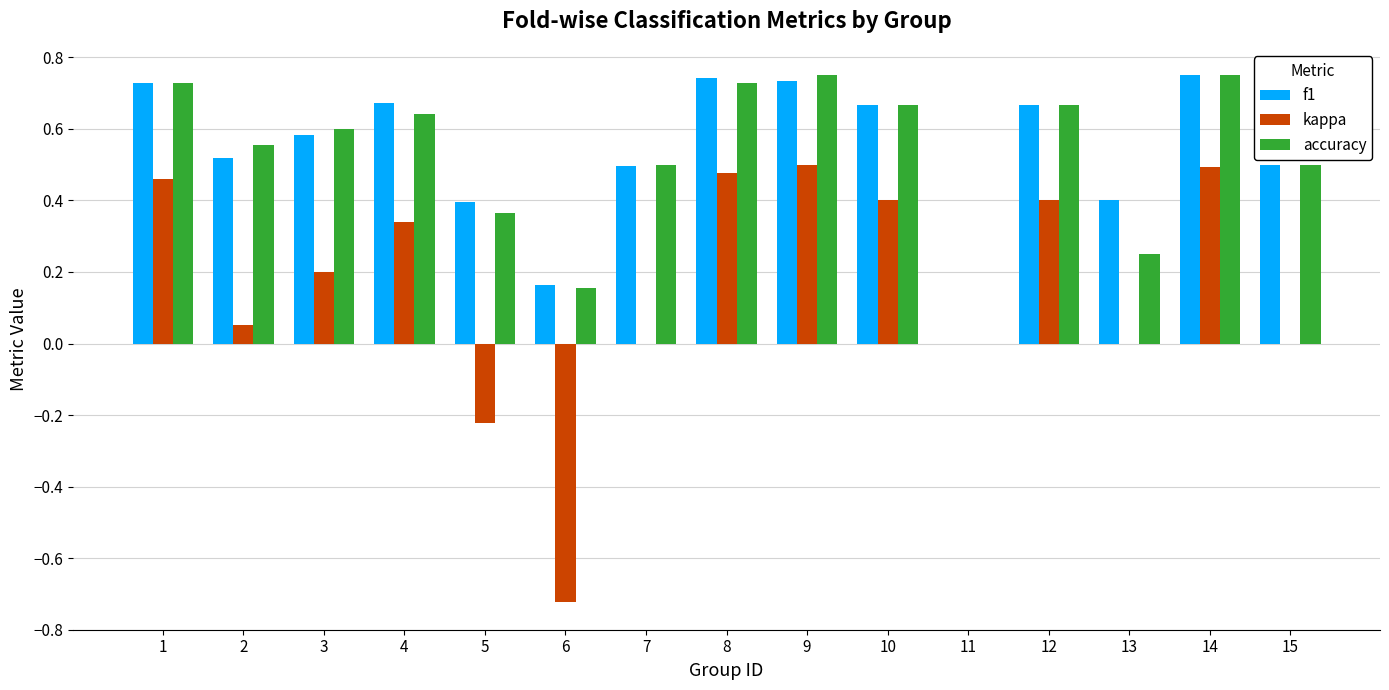

Is it true that accuracy equals 0.9 at 15?

False